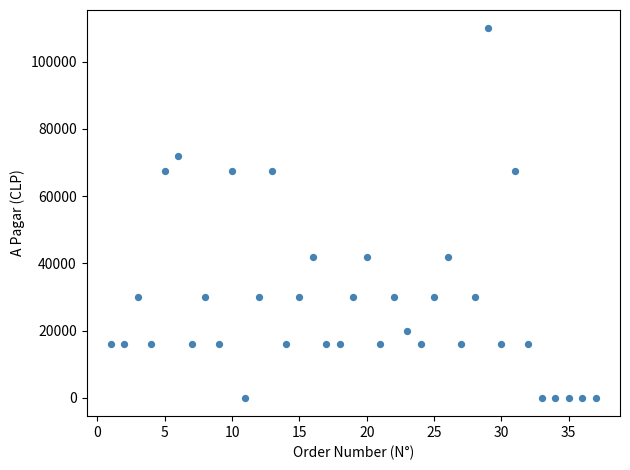

What is the range of Y values (max minus min)?

109930